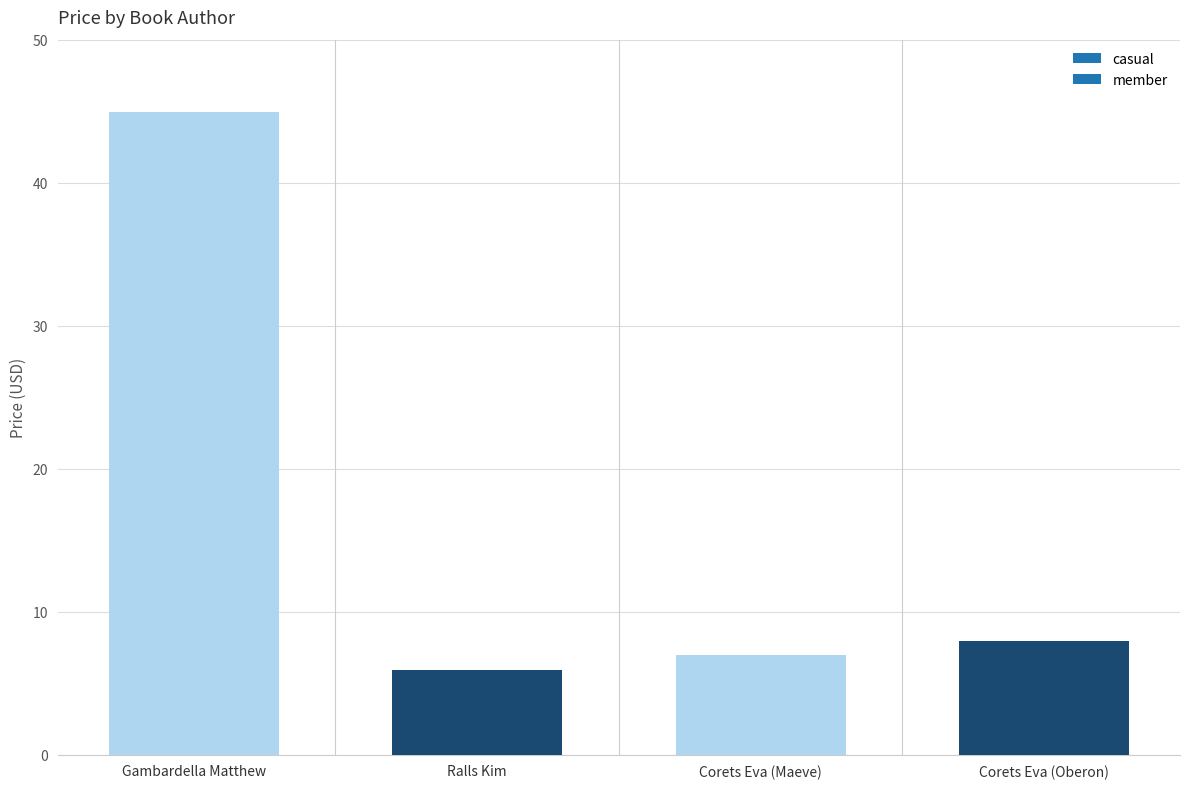

The chart shows a value of 2.3 at Corets Eva (Maeve). True or false?

False